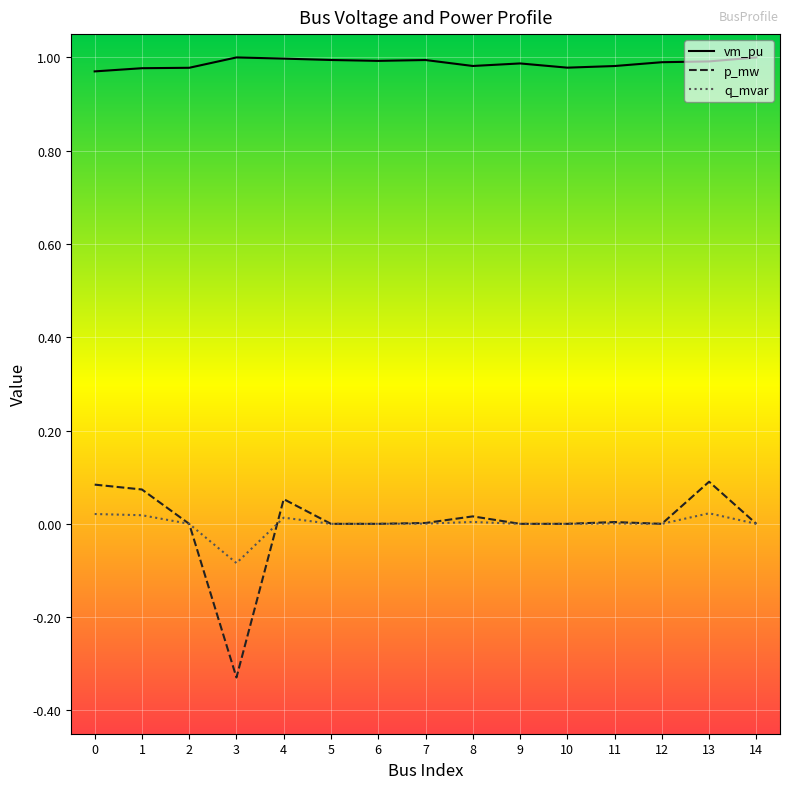

Does the chart display data point markers on the line(s)?

No